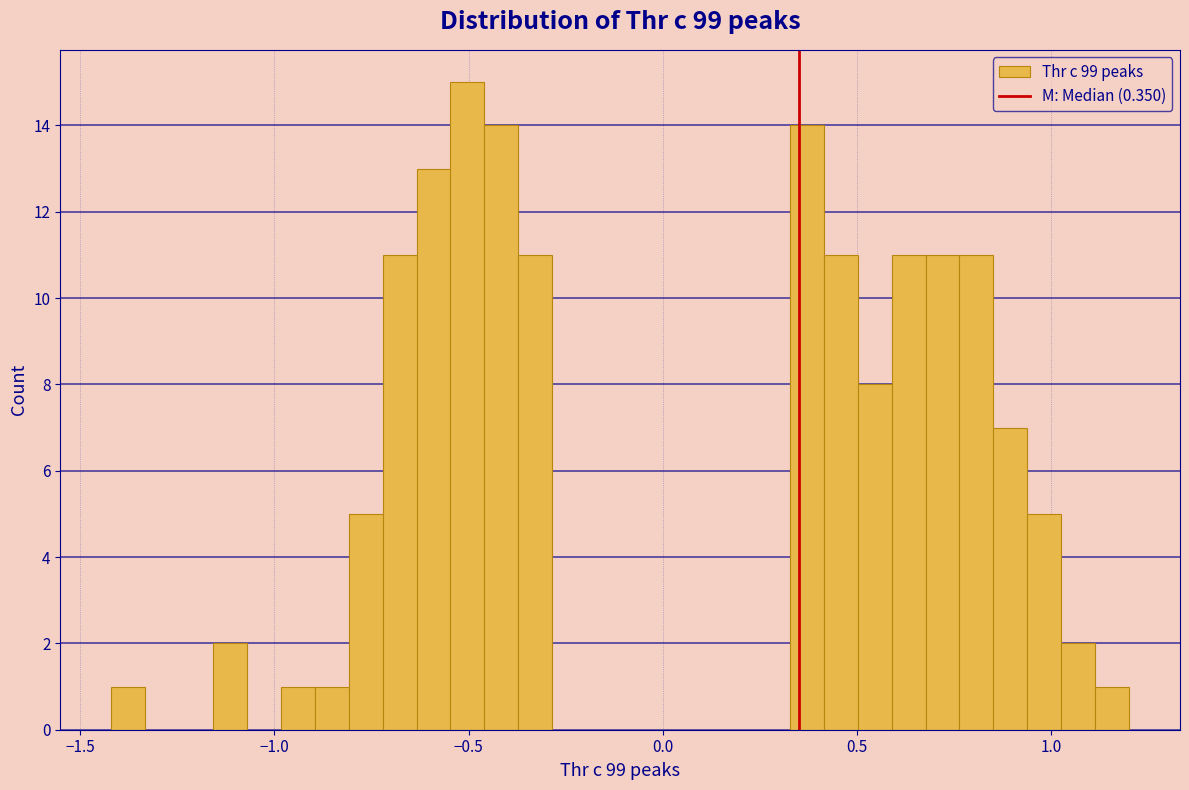

Around what value on the x-axis is the tallest bar? Give the approximate position of its centre, as read against the axis.

-0.50